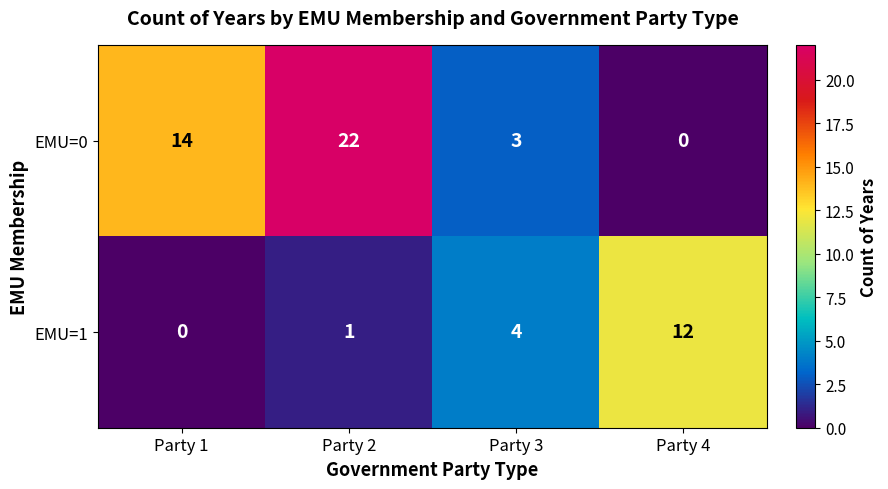

True or false: EMU=1 has a value of 5 at Party 1.

False